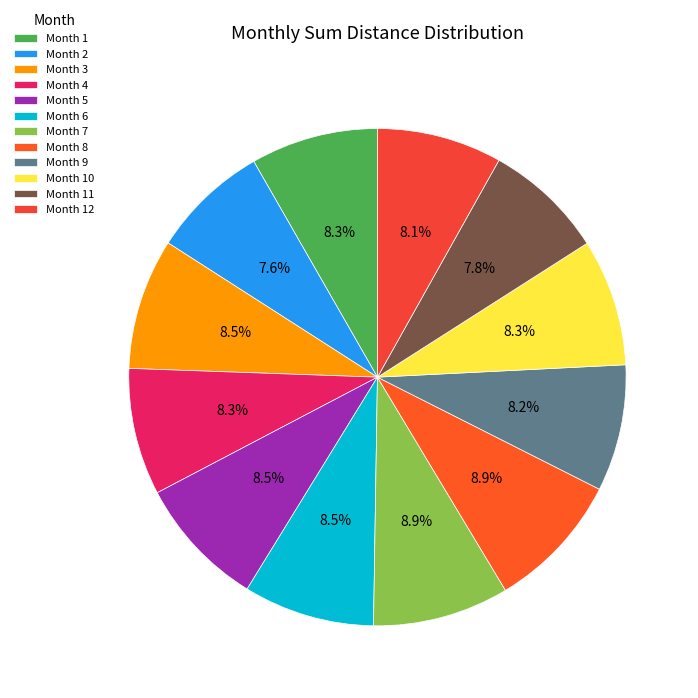

How many segments does this pie chart have?

12